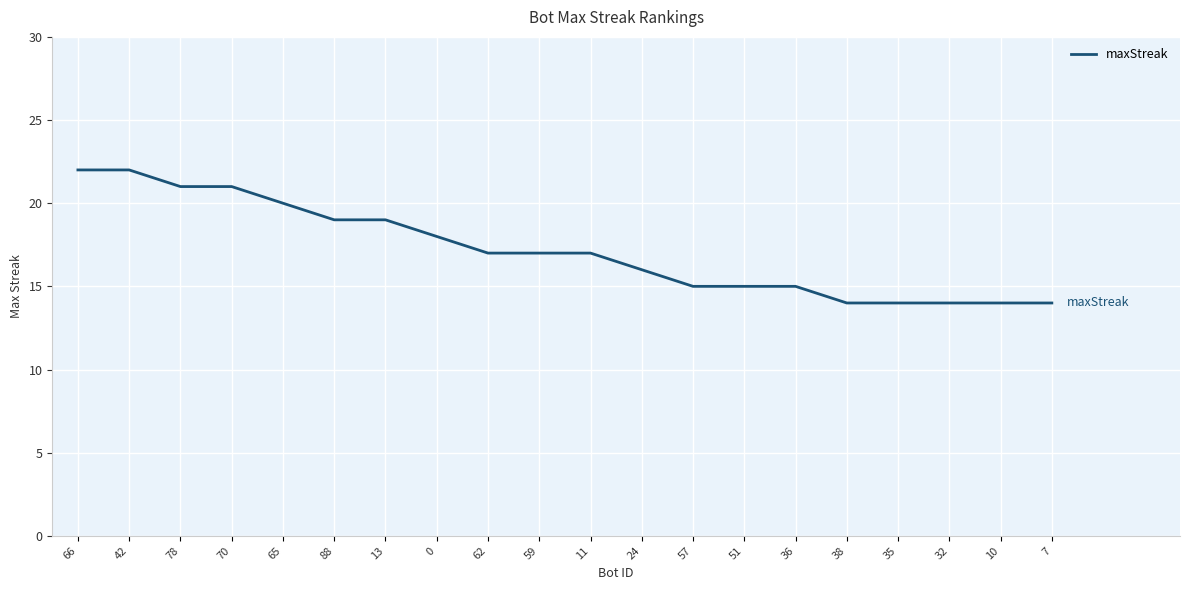

What position from the left is 51?

14